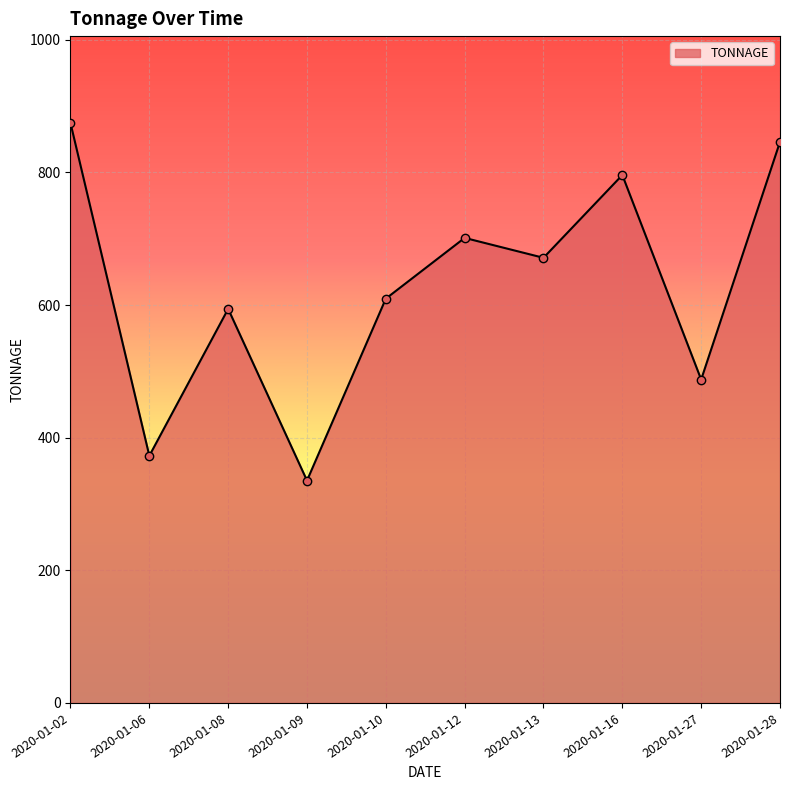

What is the sum of all values?

6288.3